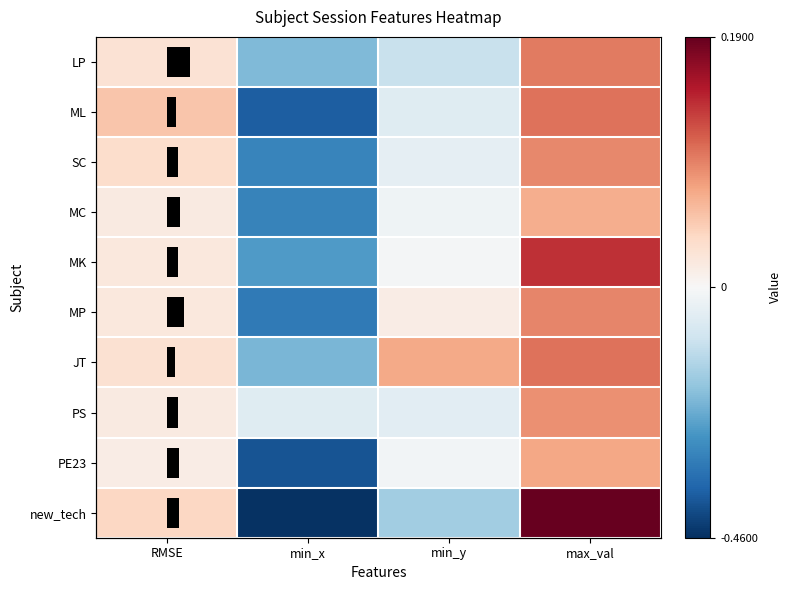

Which category has the highest value in the MC series?

max_val